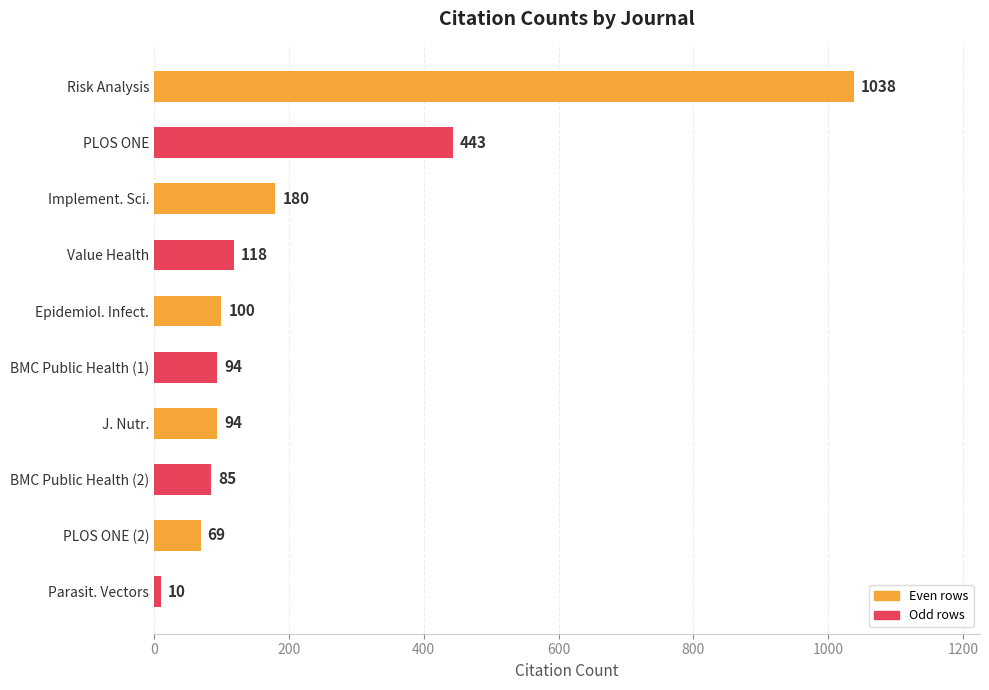

Reading top to bottom, list all the values displayed in this chart.

Risk Analysis=1038	PLOS ONE=443	Implement. Sci.=180	Value Health=118	Epidemiol. Infect.=100	BMC Public Health (1)=94	J. Nutr.=94	BMC Public Health (2)=85	PLOS ONE (2)=69	Parasit. Vectors=10